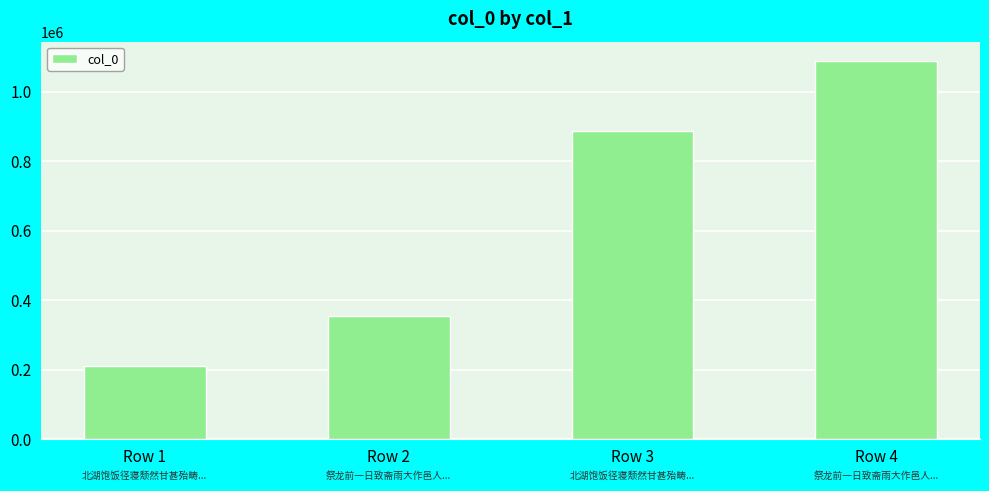

The chart shows a value of 1249401 at Row 3. True or false?

False